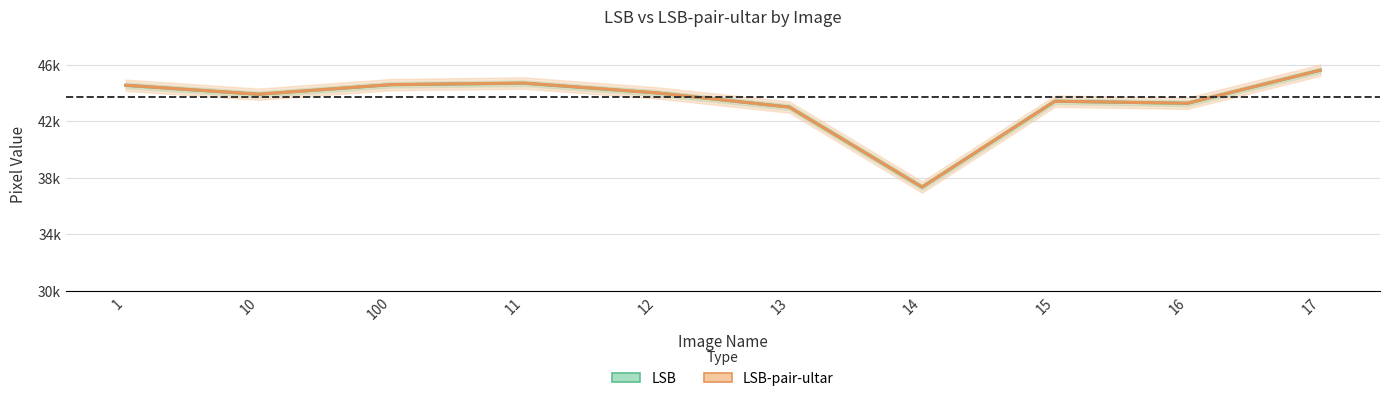

What is the sum of all LSB values?

434417